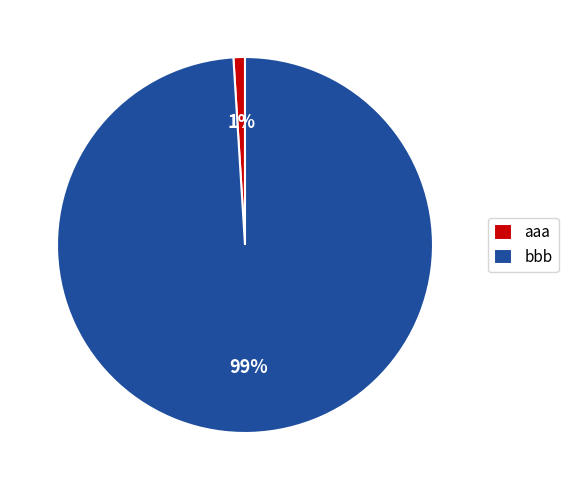

How many slices are in this pie chart?

2